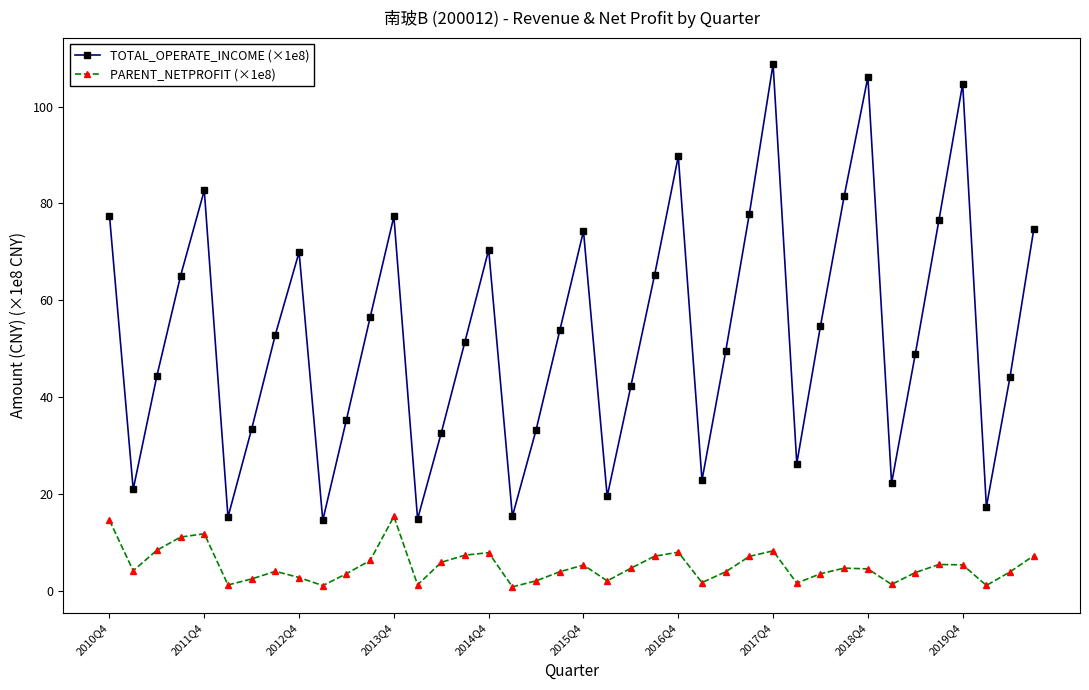

What is the sum of all PARENT_NETPROFIT (×1e8) values?

206.6